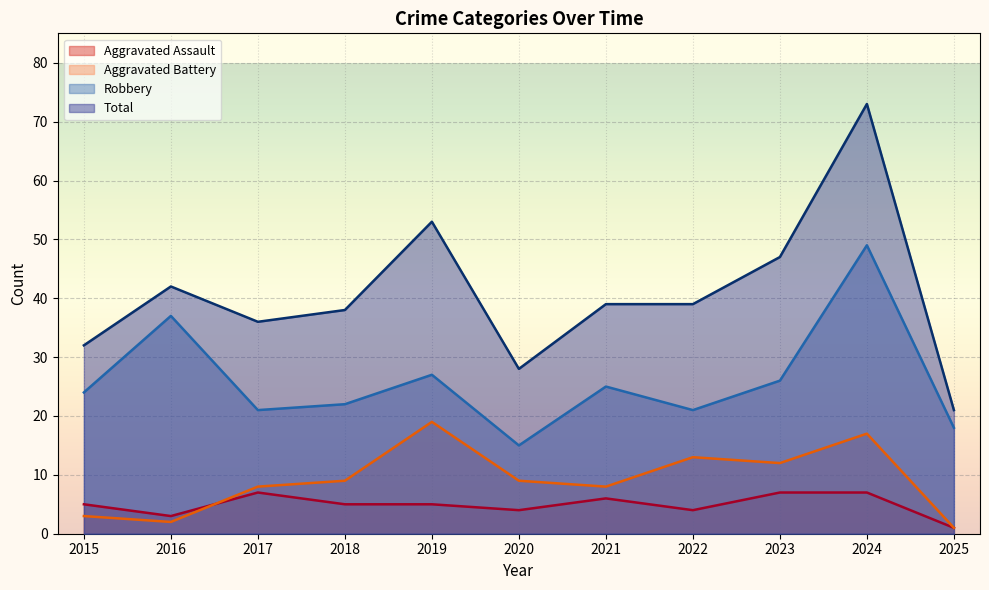

Reading right to left, list all the values displayed in this chart.

Aggravated Assault: 2025=1	2024=7	2023=7	2022=4	2021=6	2020=4	2019=5	2018=5	2017=7	2016=3	2015=5
Aggravated Battery: 2025=1	2024=17	2023=12	2022=13	2021=8	2020=9	2019=19	2018=9	2017=8	2016=2	2015=3
Robbery: 2025=18	2024=49	2023=26	2022=21	2021=25	2020=15	2019=27	2018=22	2017=21	2016=37	2015=24
Total: 2025=21	2024=73	2023=47	2022=39	2021=39	2020=28	2019=53	2018=38	2017=36	2016=42	2015=32